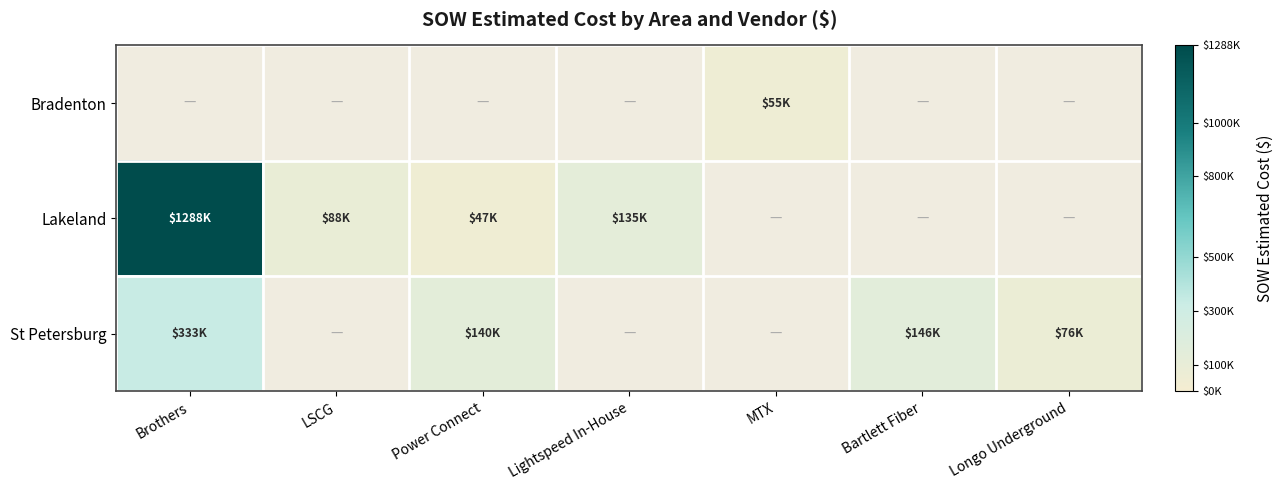

What value does the St Petersburg series have at Power Connect?

139991.5